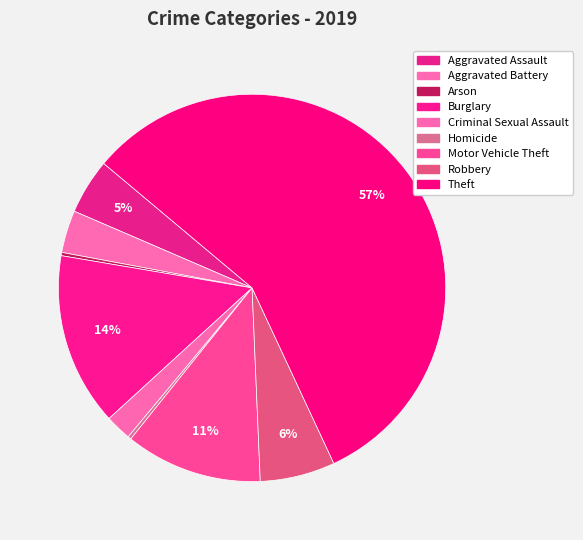

Is the sum of Burglary and Robbery greater than half?

No